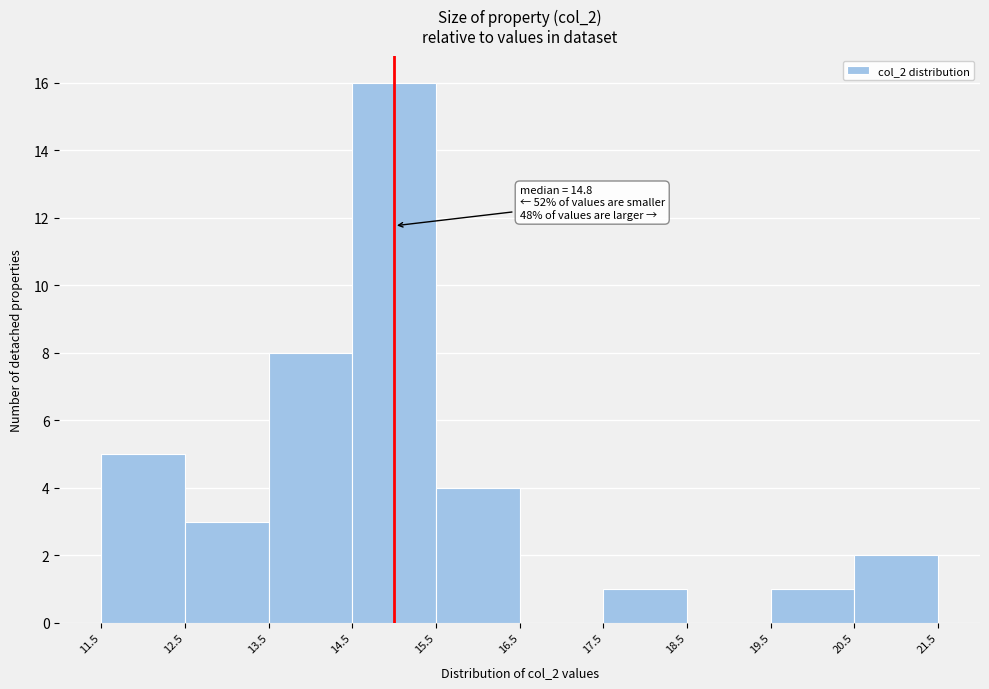

Which range on the x-axis has the tallest bar?

14.5 to 15.5